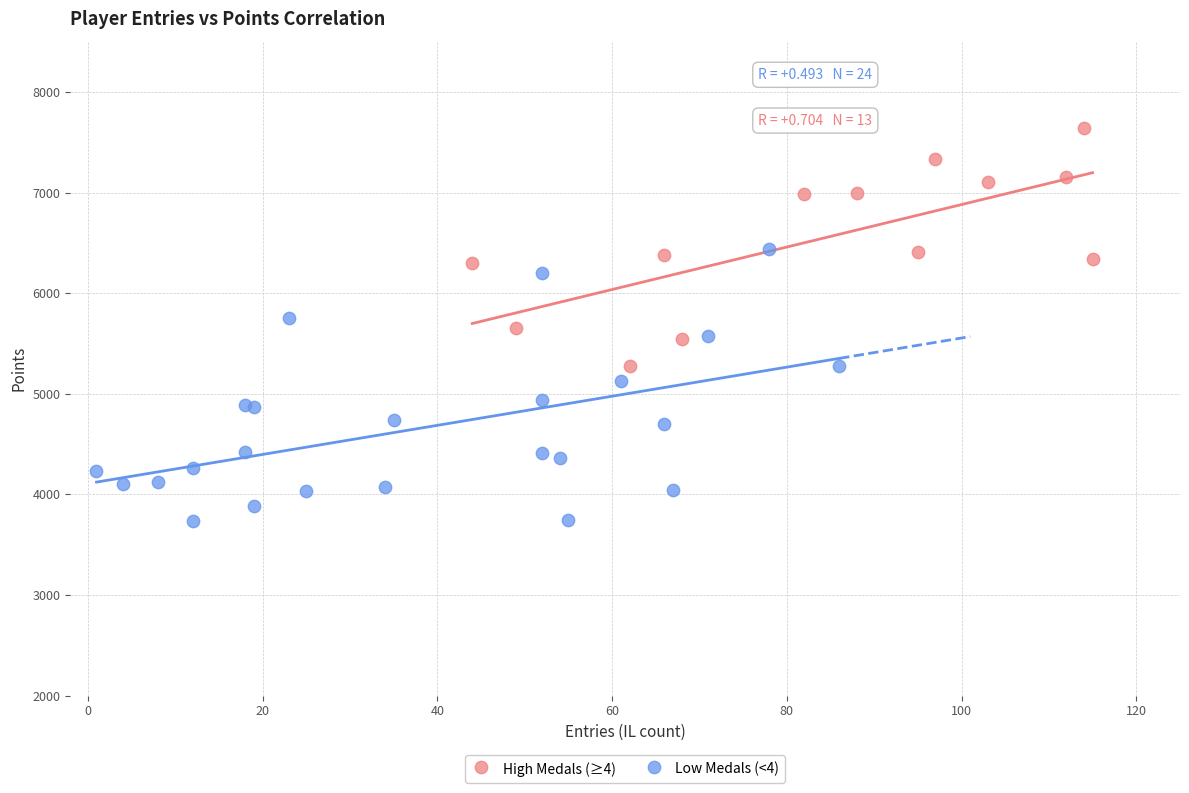

Which series reaches the maximum Y coordinate?

High Medals (≥4)